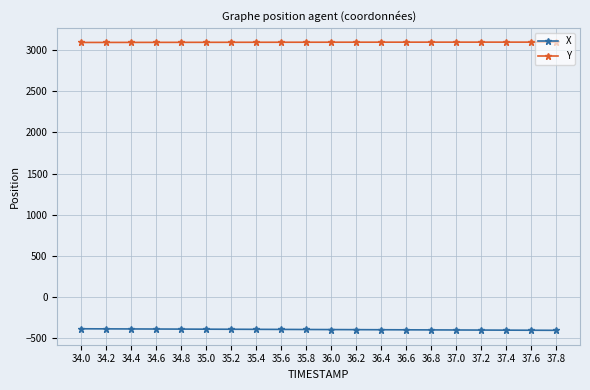

What is the difference between the second highest and second lowest values in the X series?

16.6